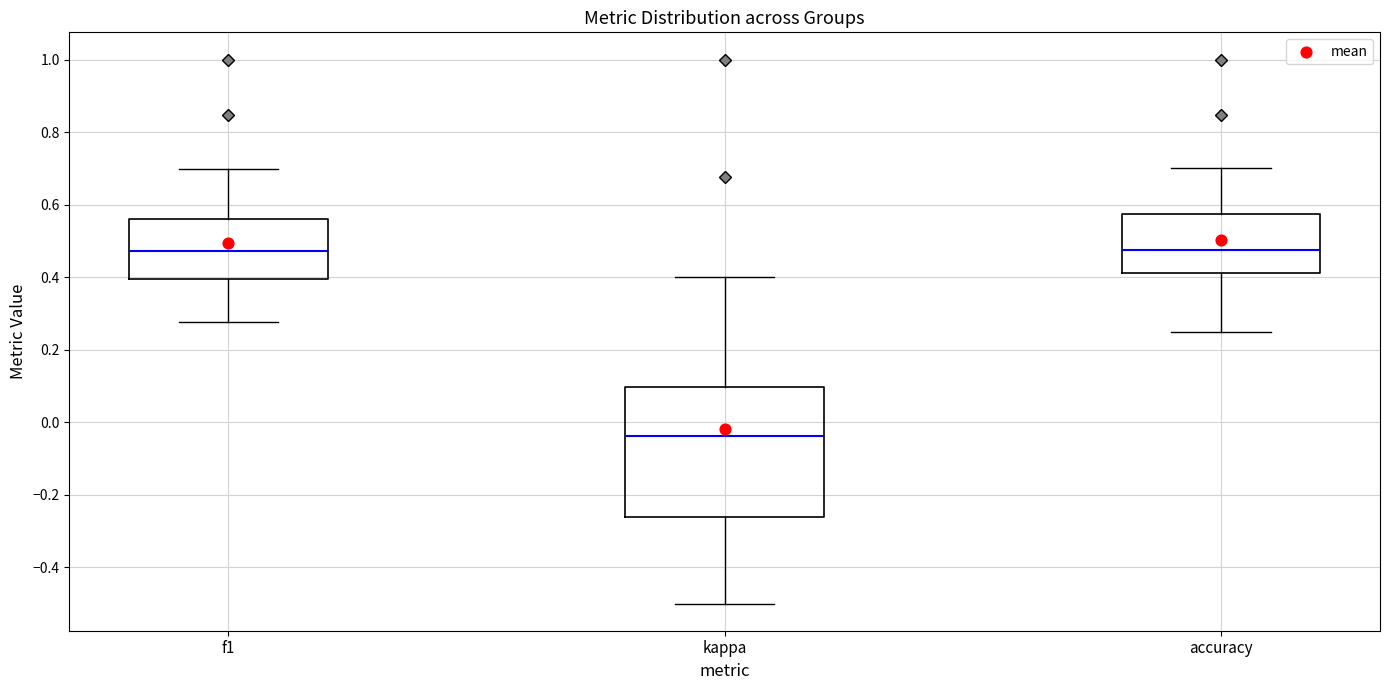

Comparing the boxes themselves (not the whiskers), which one is the tallest?

kappa